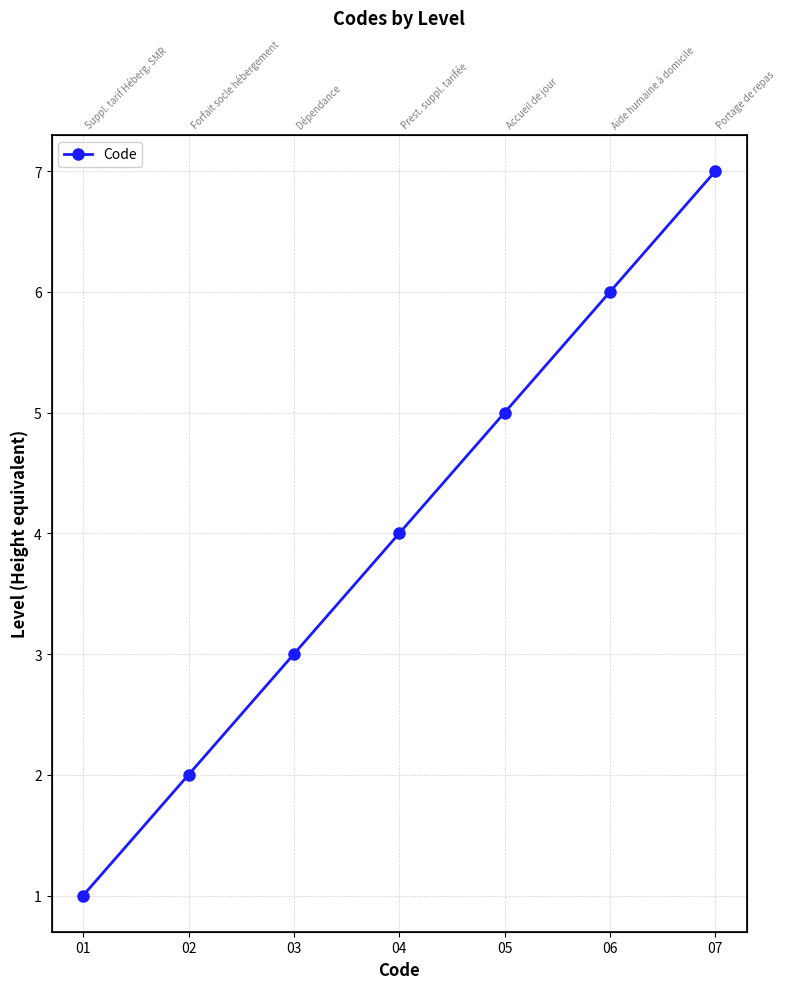

What is the difference between the values at 03 and 04?

1